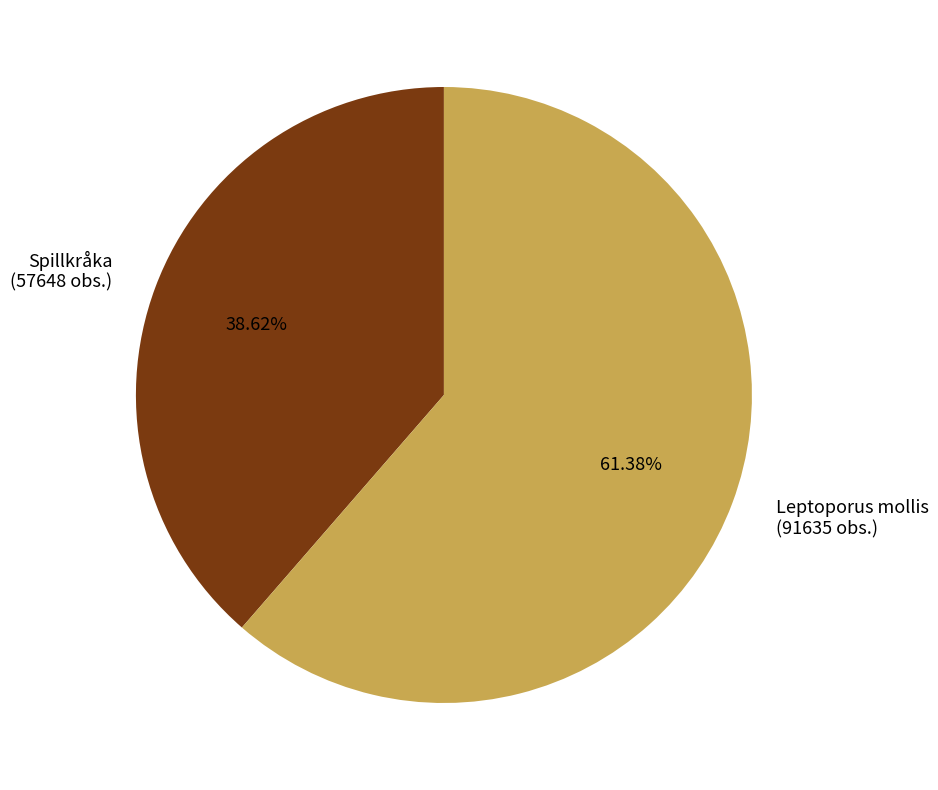

To the nearest percent, what is the average slice percentage?

50%